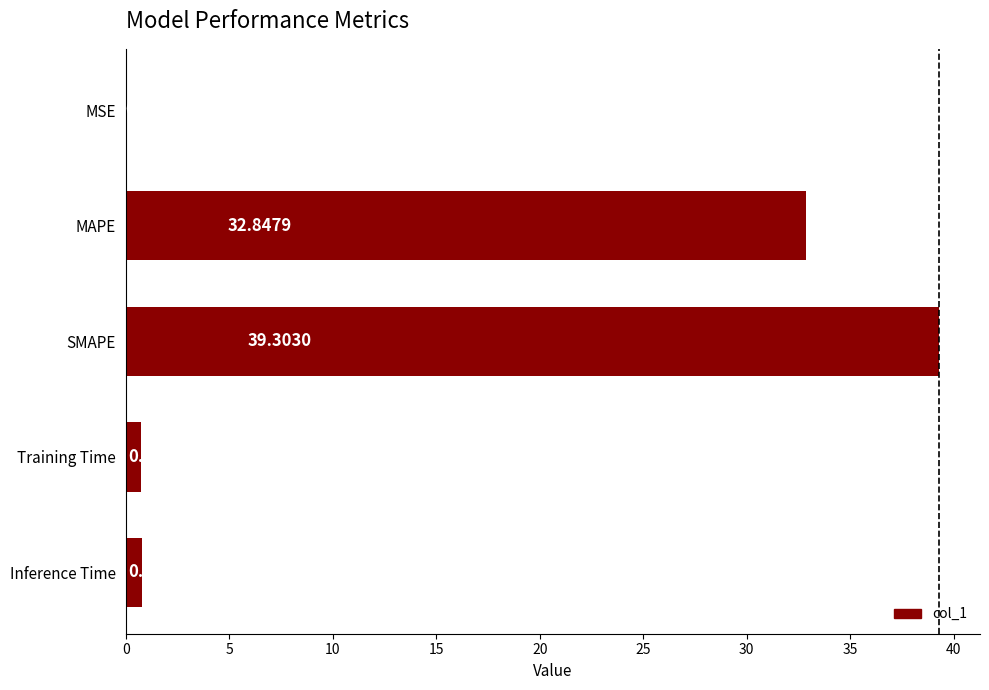

What is the change in value from SMAPE to Inference Time?

-38.5